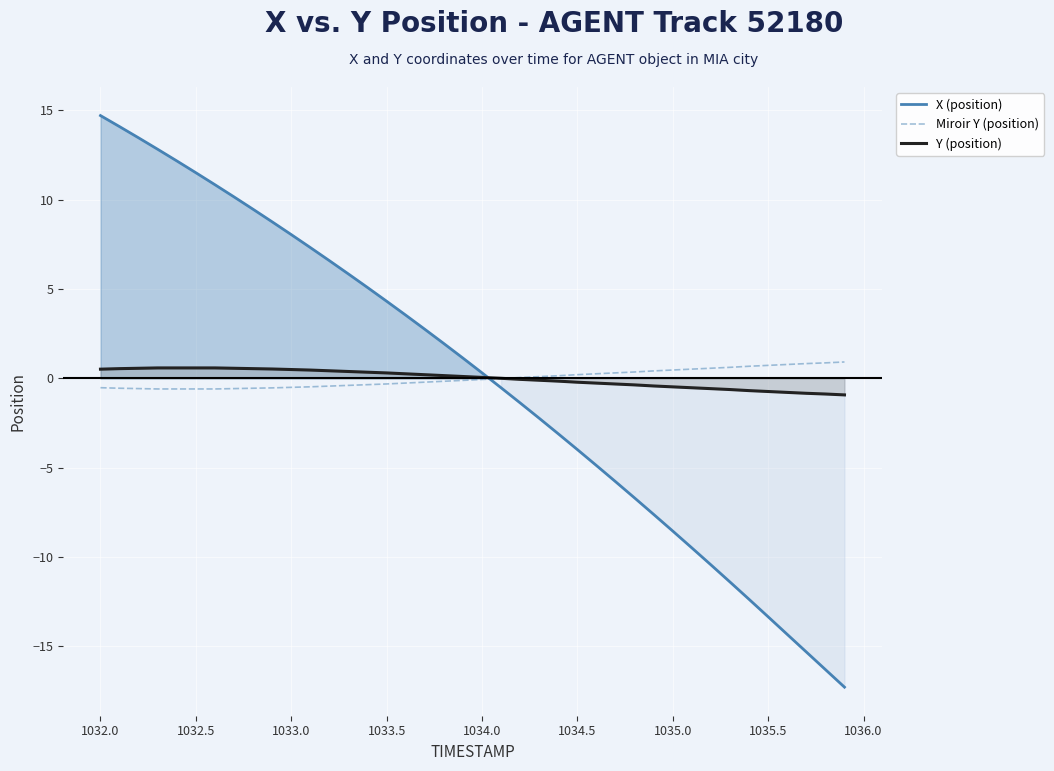

What is the maximum value for X (position)?

14.7